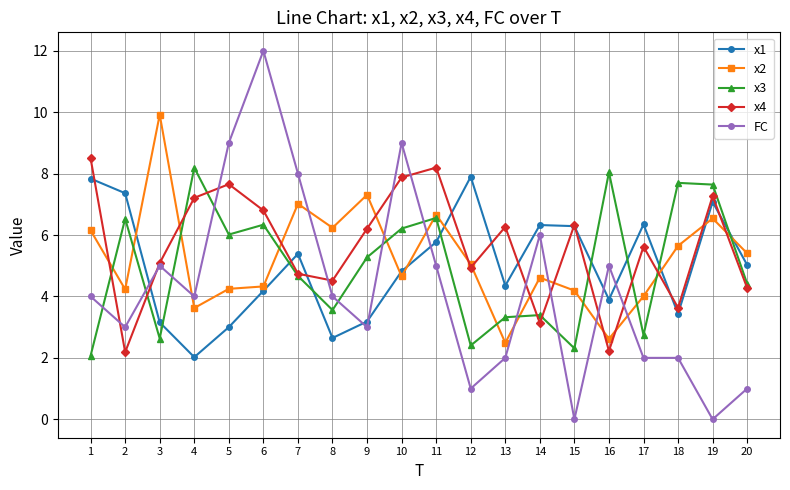

True or false: FC has more than 2 interior local peaks.

True